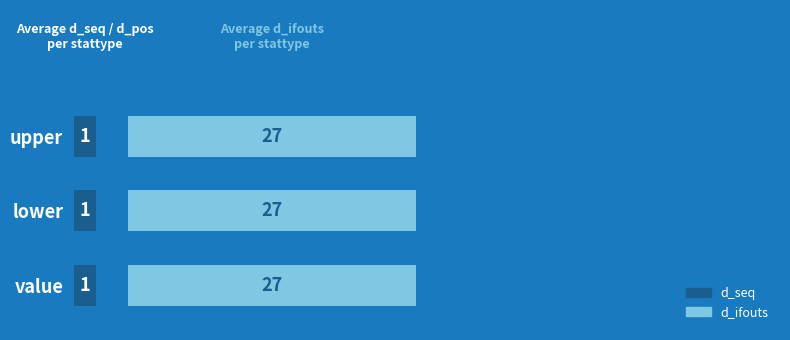

What is the value of the d_ifouts bar at the 3rd from the left?

27